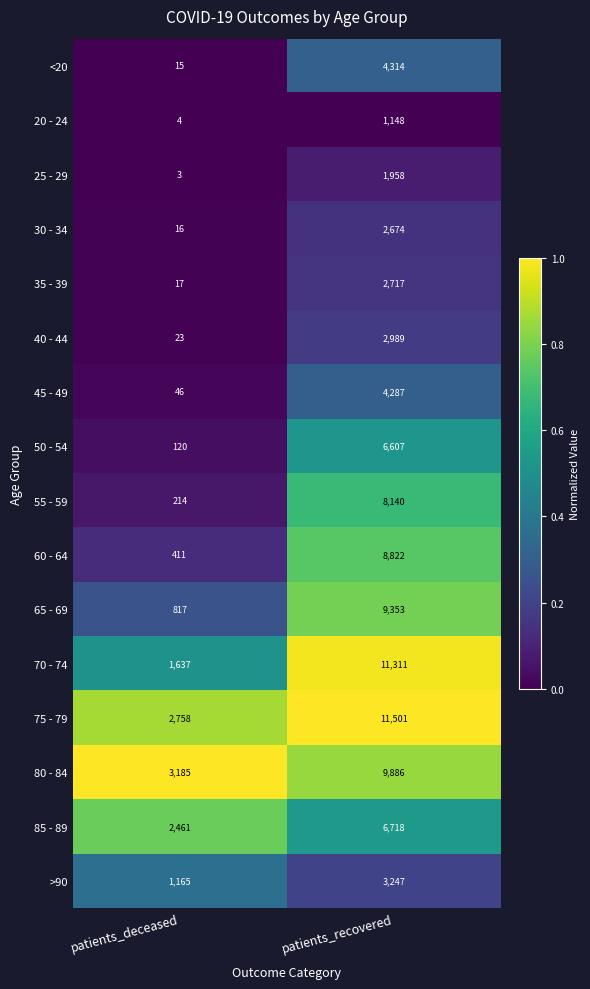

Is it true that 40 - 44 equals 23 at patients_deceased?

True